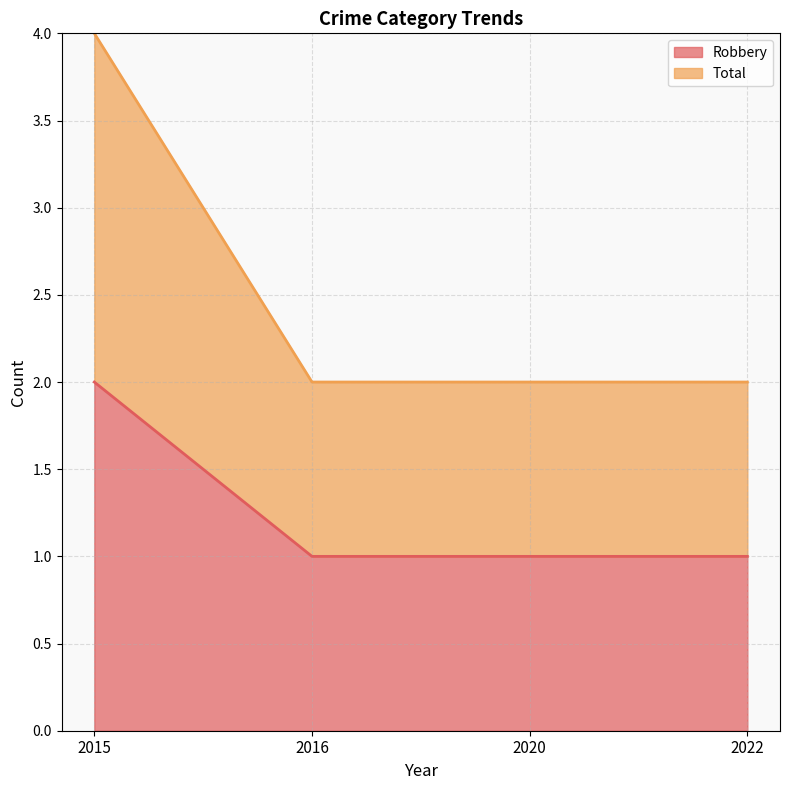

The value of Robbery at 2022 is 0. True or false?

False